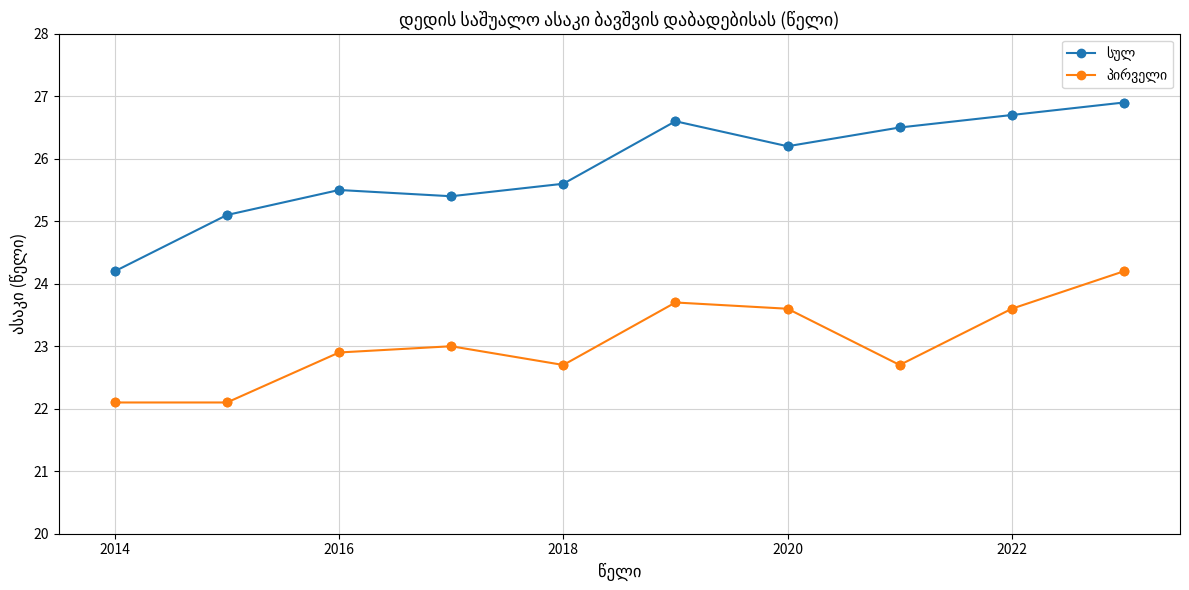

What is the smallest value displayed?

22.1